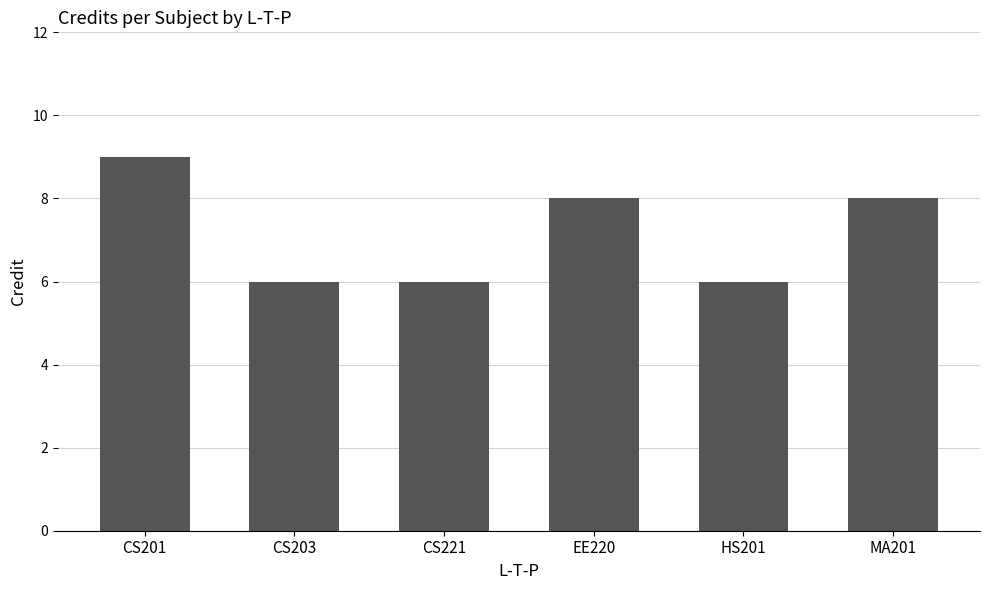

What is the approximate value at CS221?

6